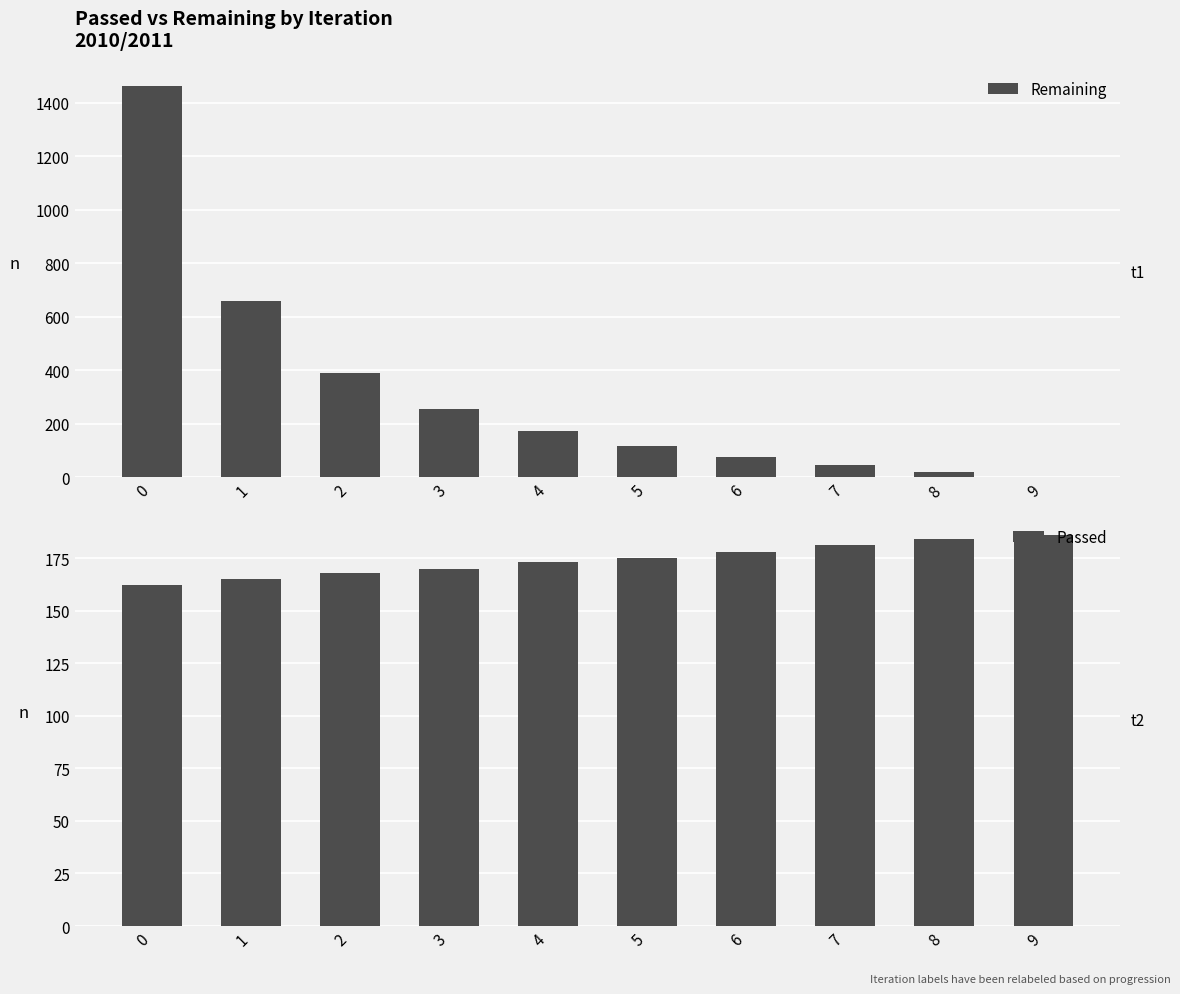

Count the number of data series in this chart.

2